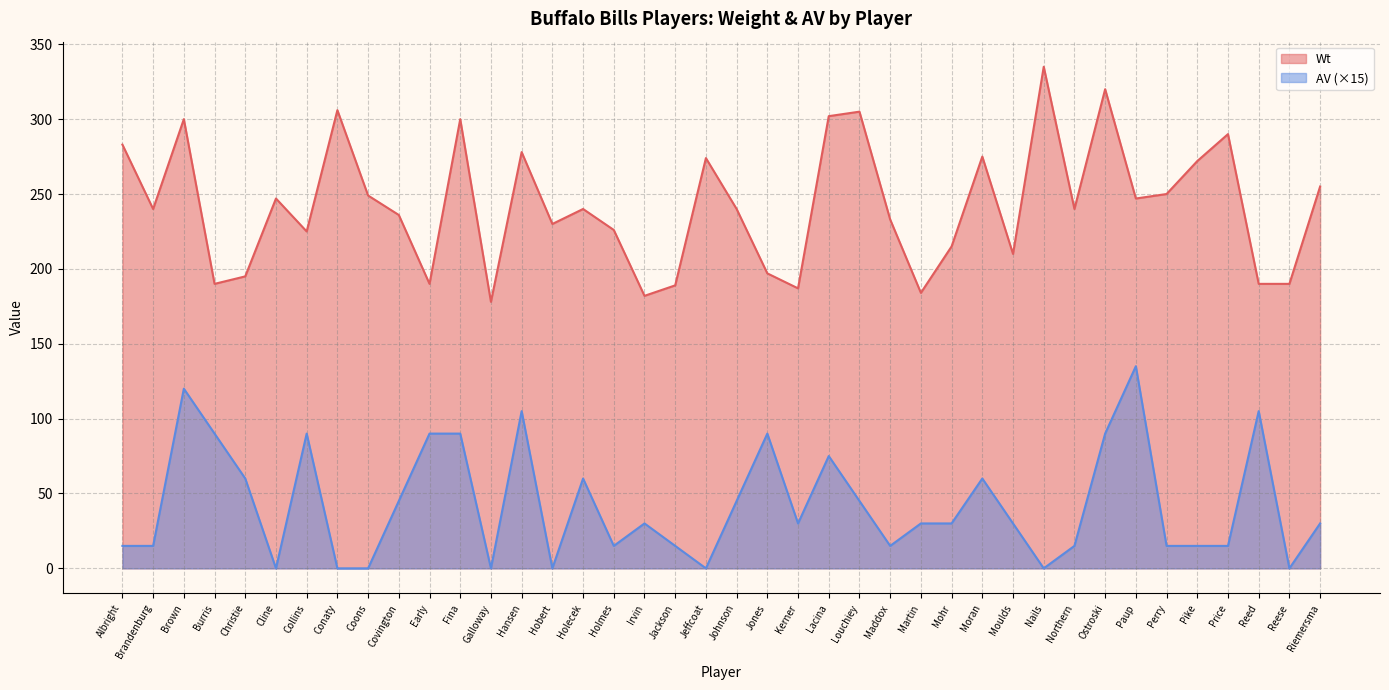

What is the greatest value displayed?

335